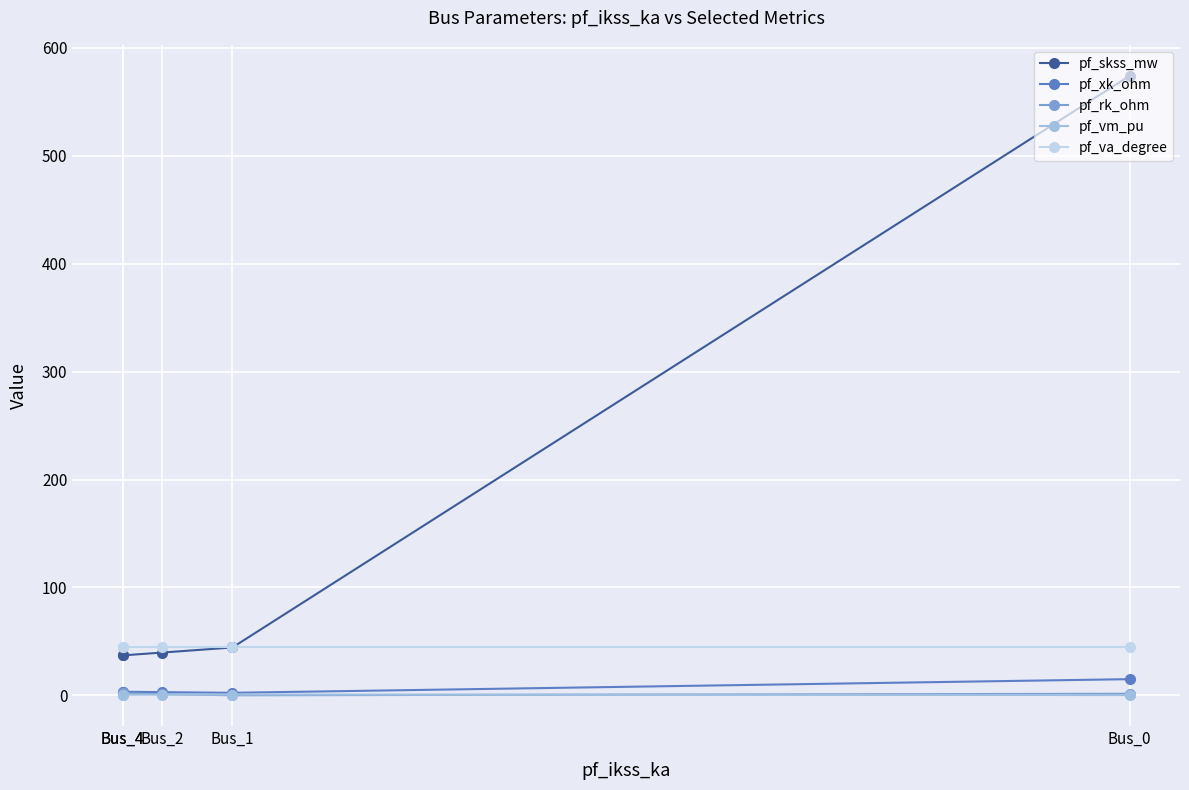

At which label does pf_rk_ohm reach its peak?

Bus_4